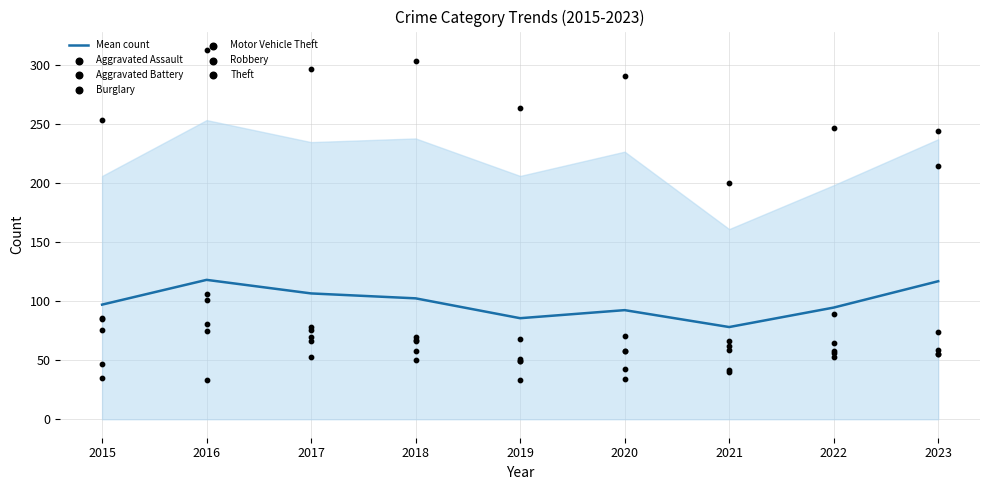

At how many categories does at least one series exceed 276?

4